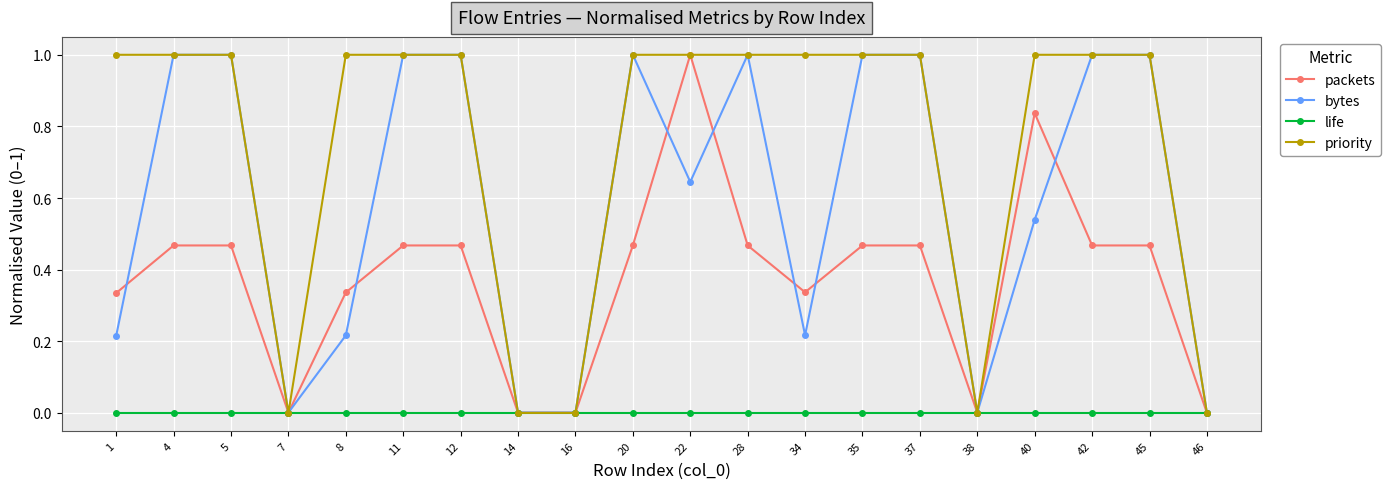

How many lines are shown in the chart?

4